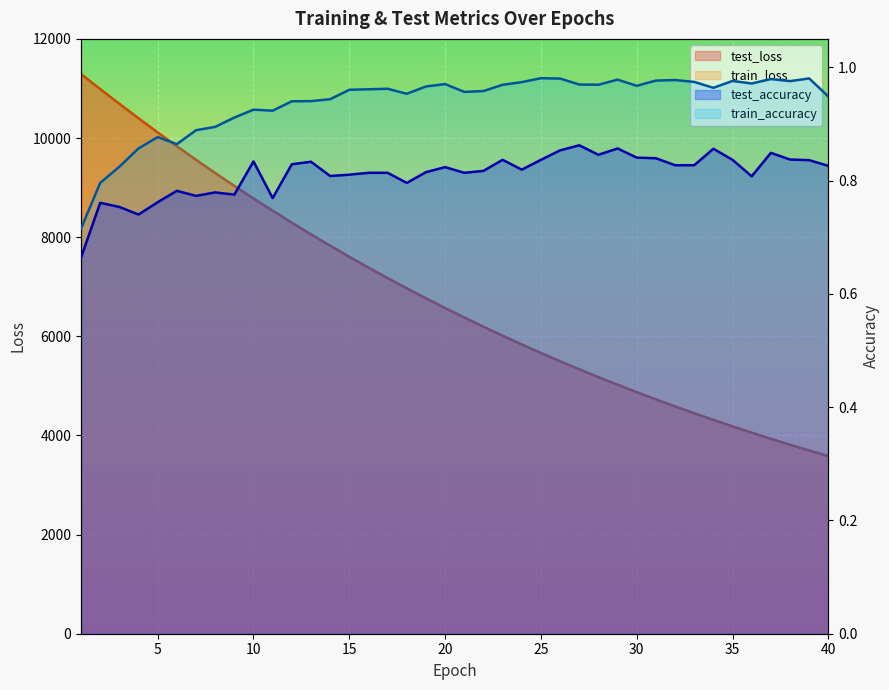

Reading left to right, what are all the values shown in this chart?

test_loss: 1=11290.5	2=10988.5	3=10691.8	4=10399.0	5=10113.9	6=9834.8	7=9561.6	8=9294.8	9=9035.0	10=8781.1	11=8534.3	12=8292.8	13=8057.6	14=7828.4	15=7604.8	16=7387.0	17=7175.0	18=6968.4	19=6766.8	20=6570.7	21=6379.9	22=6193.9	23=6012.9	24=5836.7	25=5665.0	26=5497.9	27=5335.5	28=5177.2	29=5023.3	30=4873.6	31=4727.8	32=4586.1	33=4448.1	34=4314.1	35=4183.6	36=4056.8	37=3933.3	38=3813.4	39=3696.7	40=3583.5
train_loss: 1=11289.7	2=10987.1	3=10689.9	4=10397.3	5=10111.4	6=9832.4	7=9559.3	8=9292.9	9=9033.0	10=8779.6	11=8532.4	12=8291.1	13=8056.1	14=7826.8	15=7603.3	16=7385.6	17=7173.4	18=6966.9	19=6765.4	20=6569.3	21=6378.5	22=6192.6	23=6011.6	24=5835.4	25=5663.9	26=5496.9	27=5334.4	28=5176.3	29=5022.4	30=4872.7	31=4726.9	32=4585.2	33=4447.4	34=4313.3	35=4182.8	36=4056.0	37=3932.6	38=3812.7	39=3696.0	40=3582.7
test_accuracy: 1=0.7	2=0.8	3=0.8	4=0.7	5=0.8	6=0.8	7=0.8	8=0.8	9=0.8	10=0.8	11=0.8	12=0.8	13=0.8	14=0.8	15=0.8	16=0.8	17=0.8	18=0.8	19=0.8	20=0.8	21=0.8	22=0.8	23=0.8	24=0.8	25=0.8	26=0.9	27=0.9	28=0.8	29=0.9	30=0.8	31=0.8	32=0.8	33=0.8	34=0.9	35=0.8	36=0.8	37=0.8	38=0.8	39=0.8	40=0.8
train_accuracy: 1=0.7	2=0.8	3=0.8	4=0.9	5=0.9	6=0.9	7=0.9	8=0.9	9=0.9	10=0.9	11=0.9	12=0.9	13=0.9	14=0.9	15=1.0	16=1.0	17=1.0	18=1.0	19=1.0	20=1.0	21=1.0	22=1.0	23=1.0	24=1.0	25=1.0	26=1.0	27=1.0	28=1.0	29=1.0	30=1.0	31=1.0	32=1.0	33=1.0	34=1.0	35=1.0	36=1.0	37=1.0	38=1.0	39=1.0	40=0.9